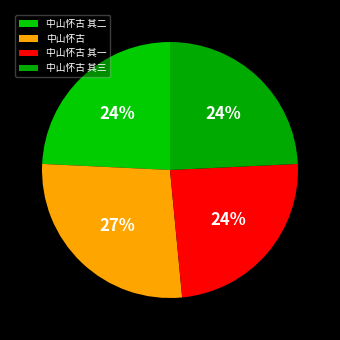

Count the number of slices in the pie.

4